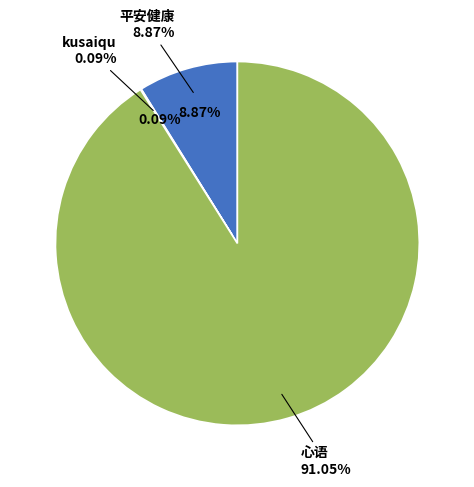

How many segments does this pie chart have?

3